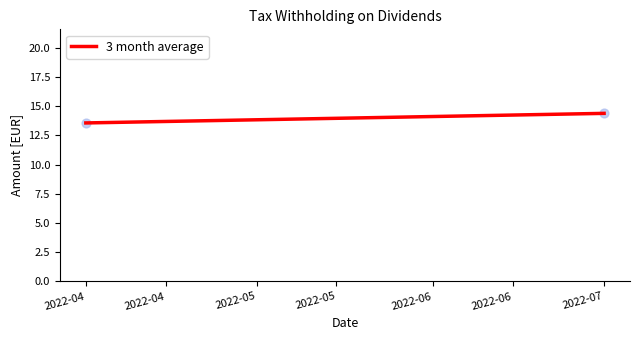

What Y value in the scatter plot is closest to 13?

13.6